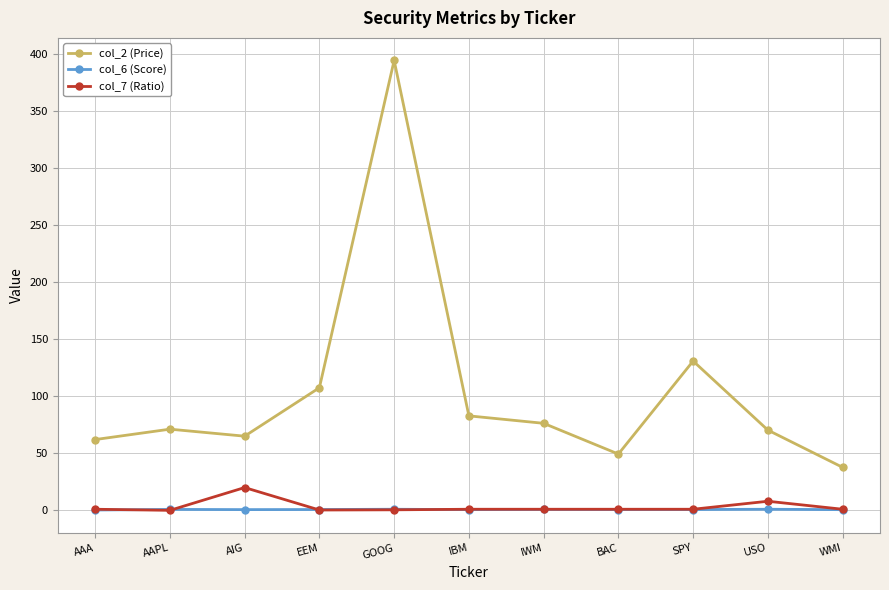

Is it true that col_2 (Price) equals 37.7 at IBM?

False